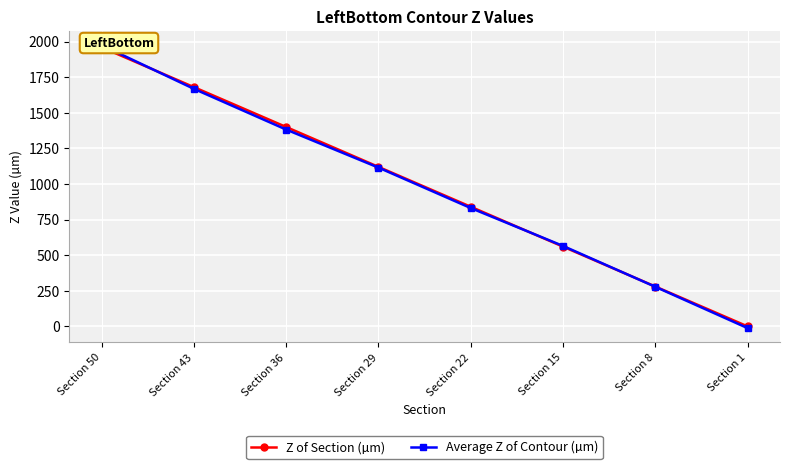

Rank the series by their average value, from lowest to highest.

Average Z of Contour (µm), Z of Section (µm)